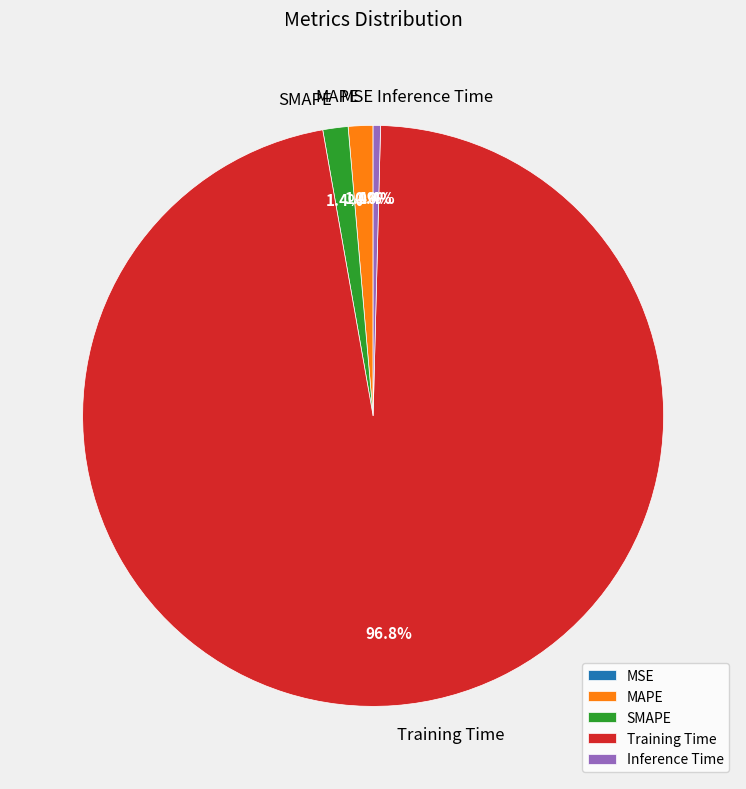

What is the largest slice in the pie chart?

Training Time